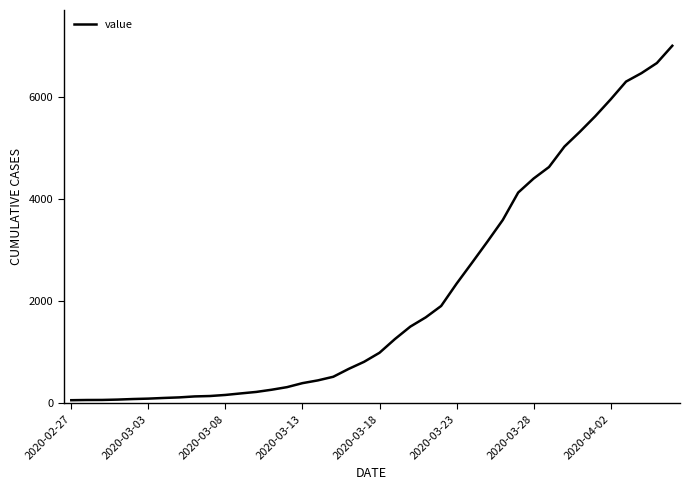

What is the greatest value displayed?

7004